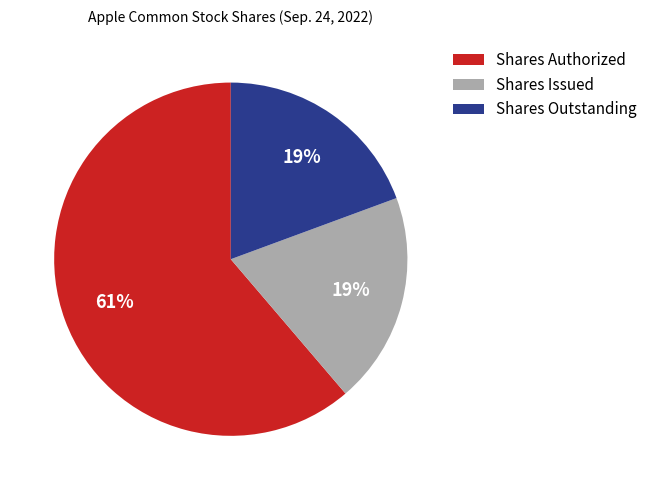

Is it true that Shares Authorized is 61% of the pie?

True